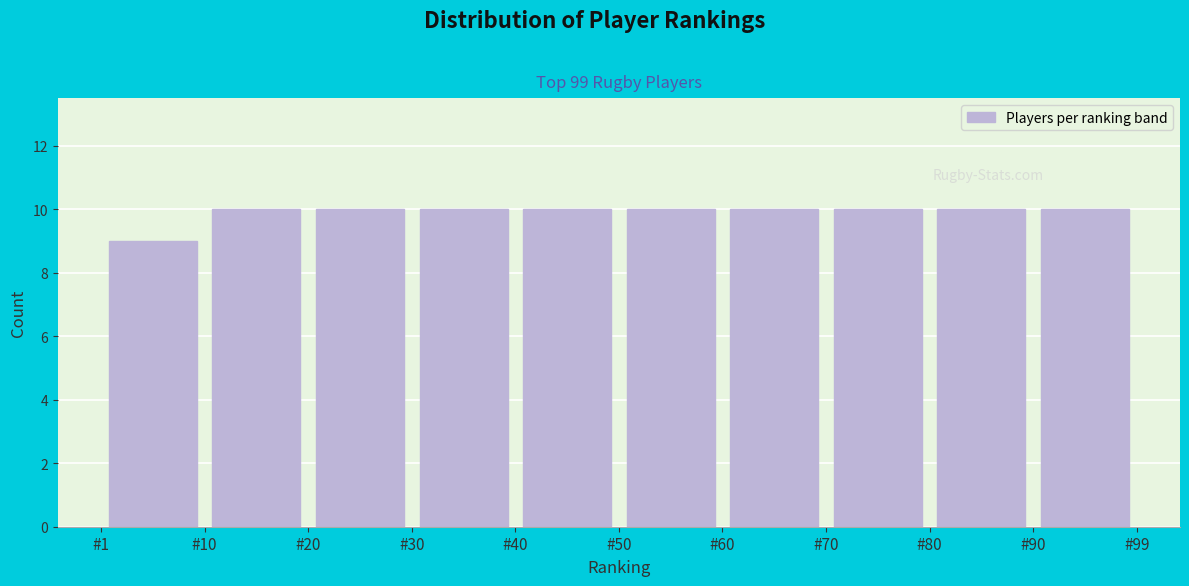

What is the height of the bar covering 30 to 40 on the x-axis? The values are not printed on the chart, so give them approximately, as read against the axis.

10